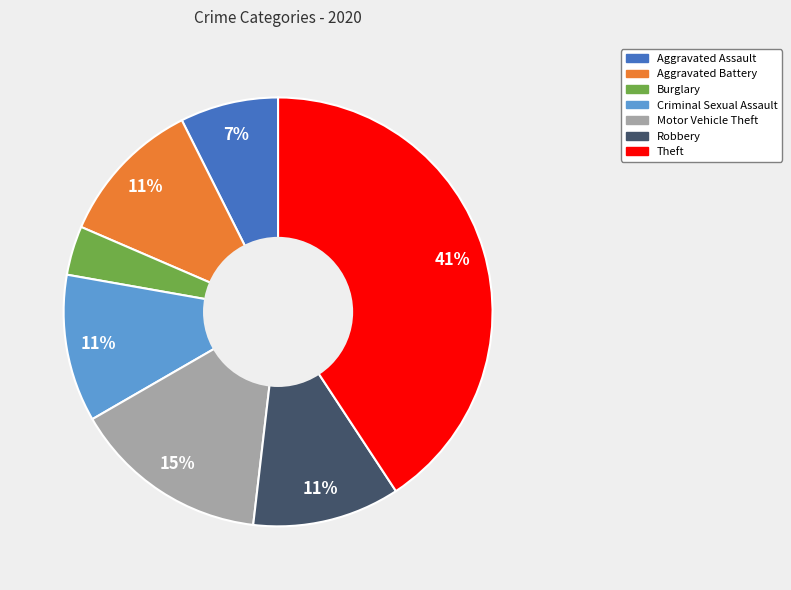

Is there a majority slice in this chart?

No